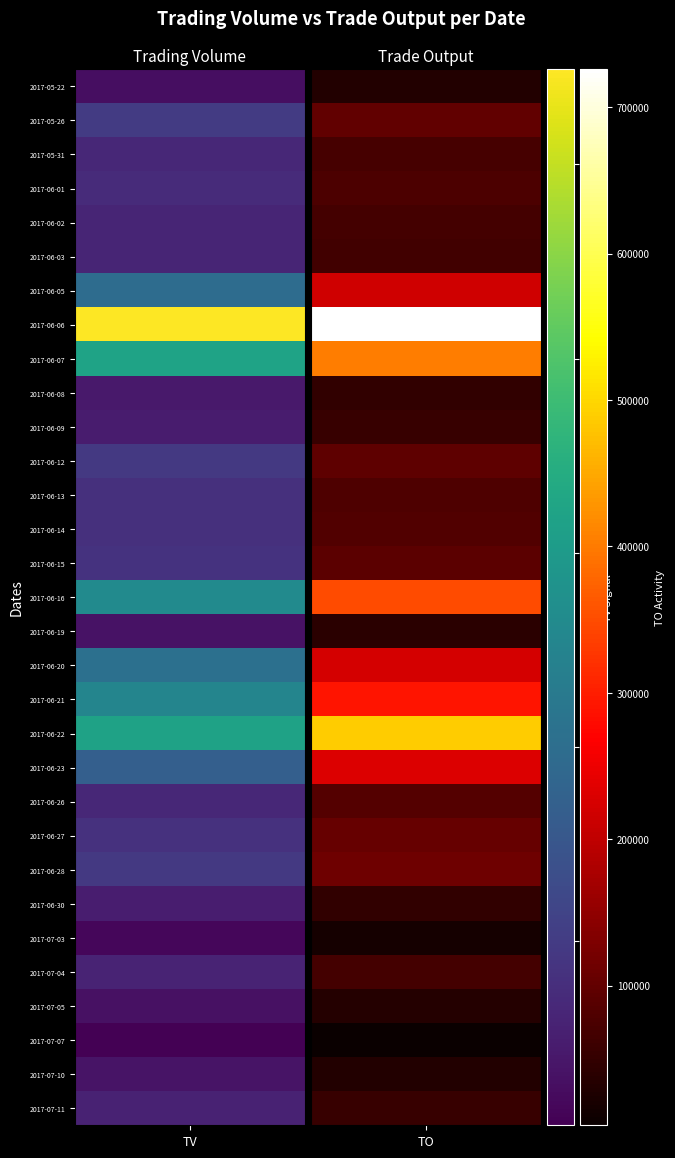

What is the total value across all series at 16?

103510